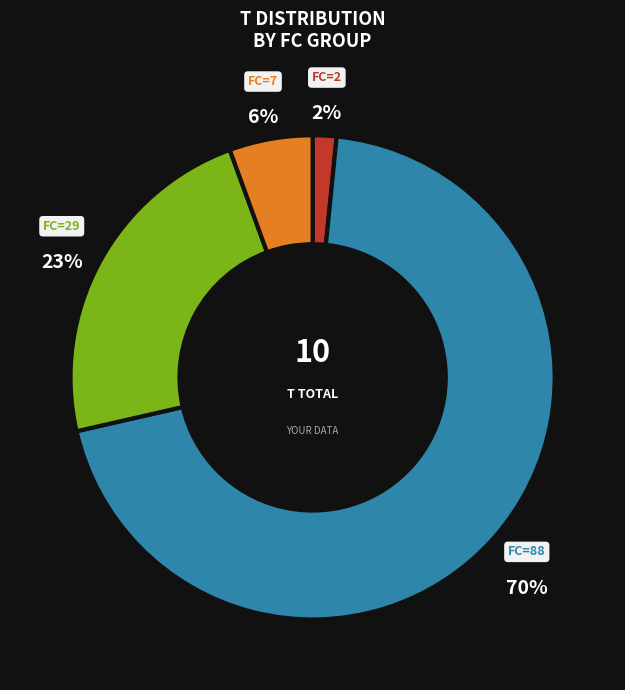

Combined, do FC=7 and FC=29 account for over 50%?

No